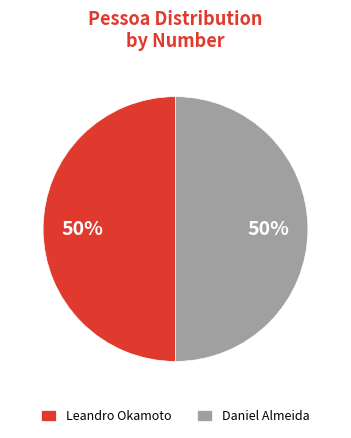

To the nearest percent, what is the average slice percentage?

50%